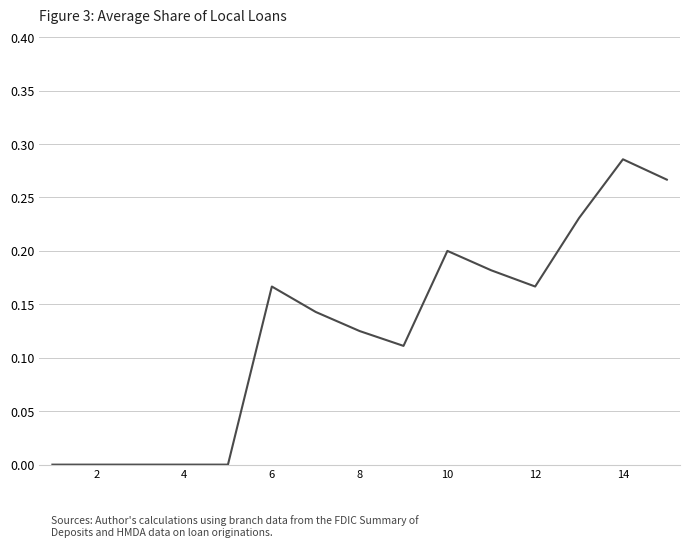

What is the difference between the maximum and second lowest values?

0.3